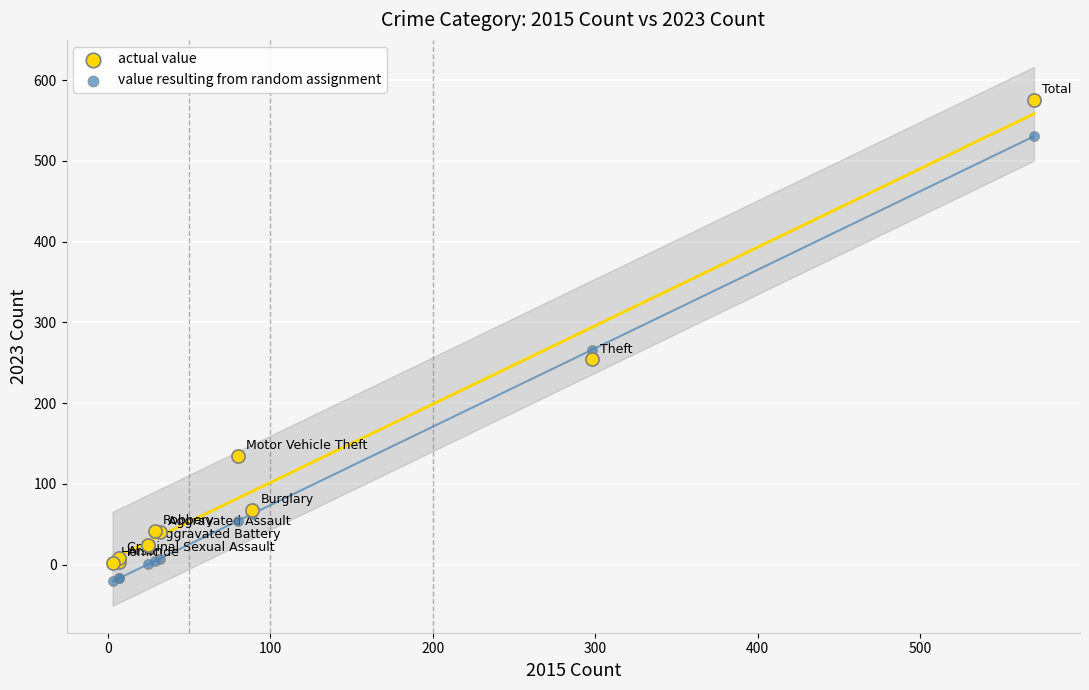

Which series contains the lowest Y value?

value resulting from random assignment